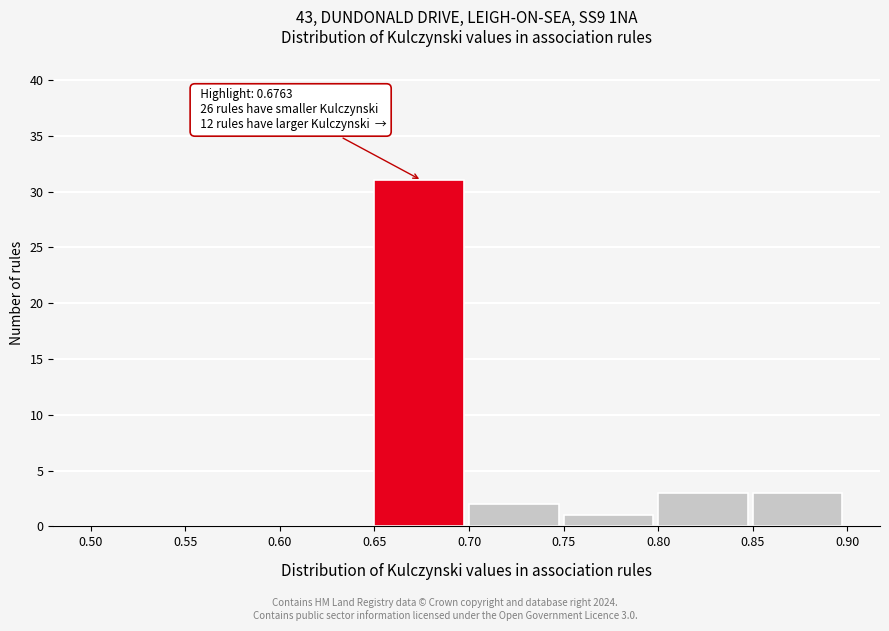

Over which range of the x-axis is the bar tallest?

0.65 to 0.70